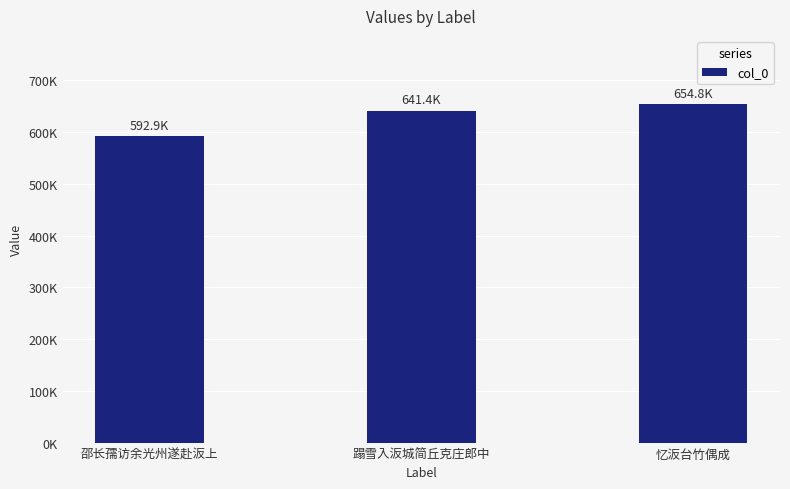

What position from the left is 邵长孺访余光州遂赴汳上?

1